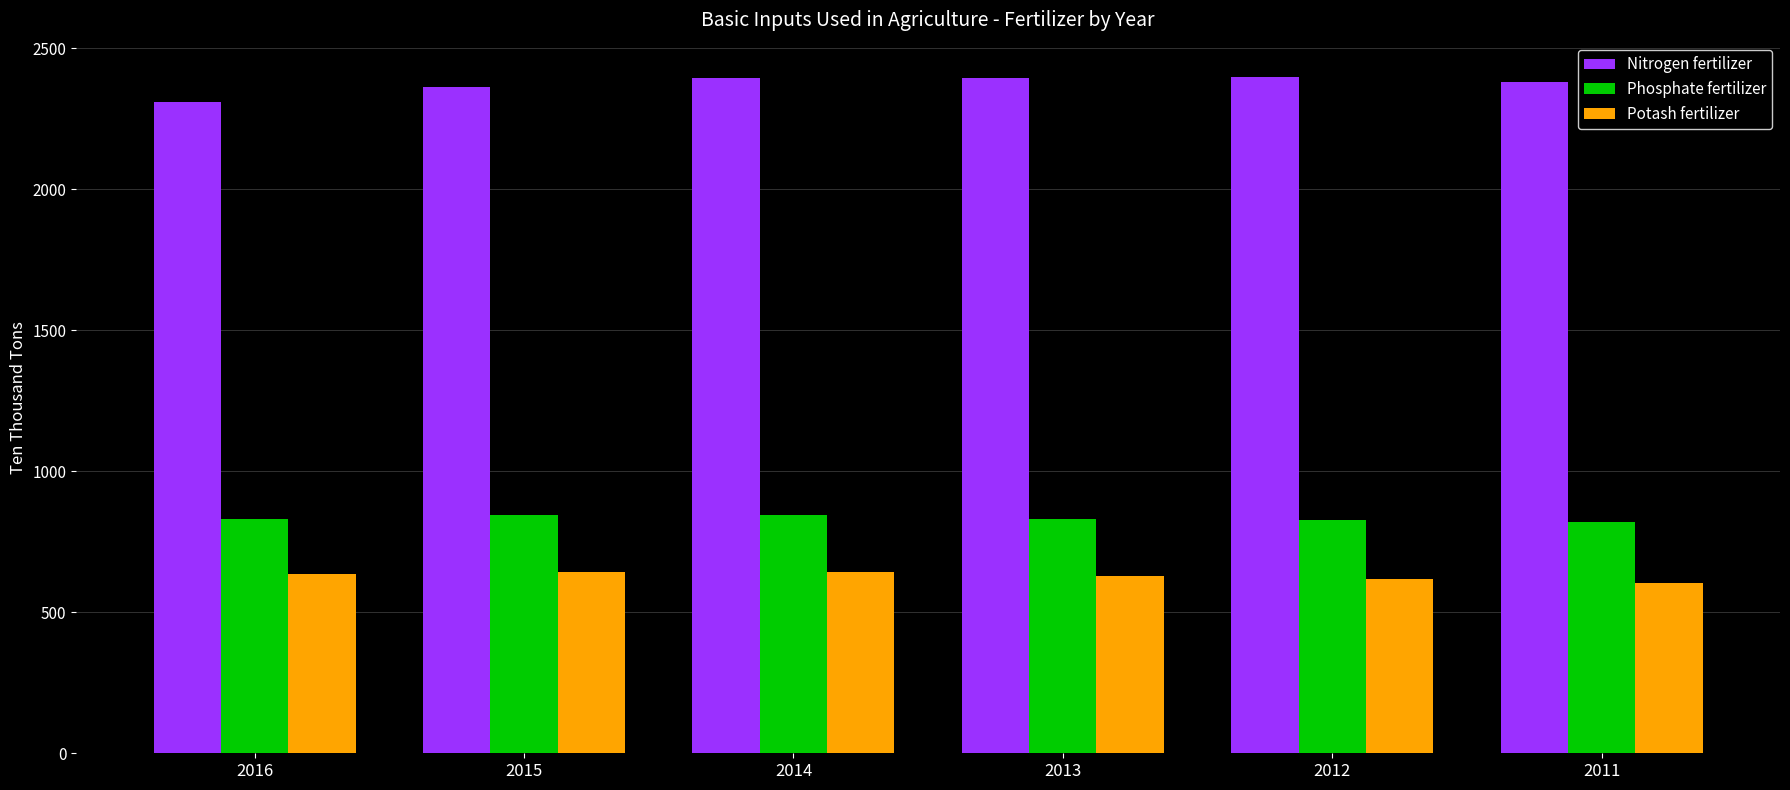

True or false: Phosphate fertilizer has a value of 845.3 at 2014.

True